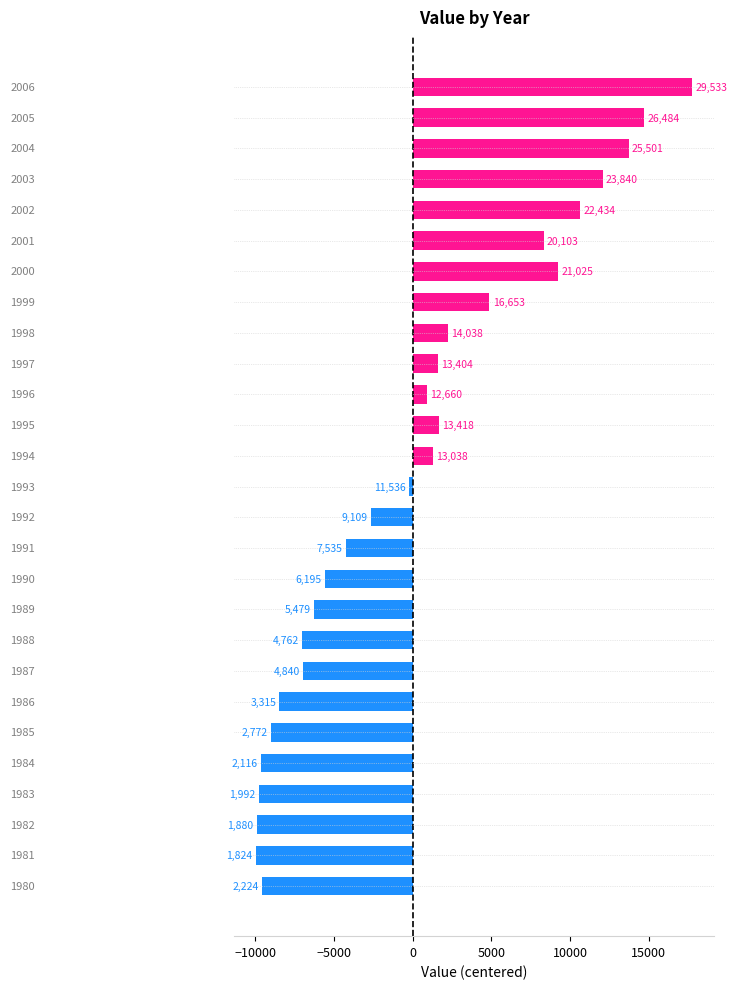

How many bars are there in total?

27